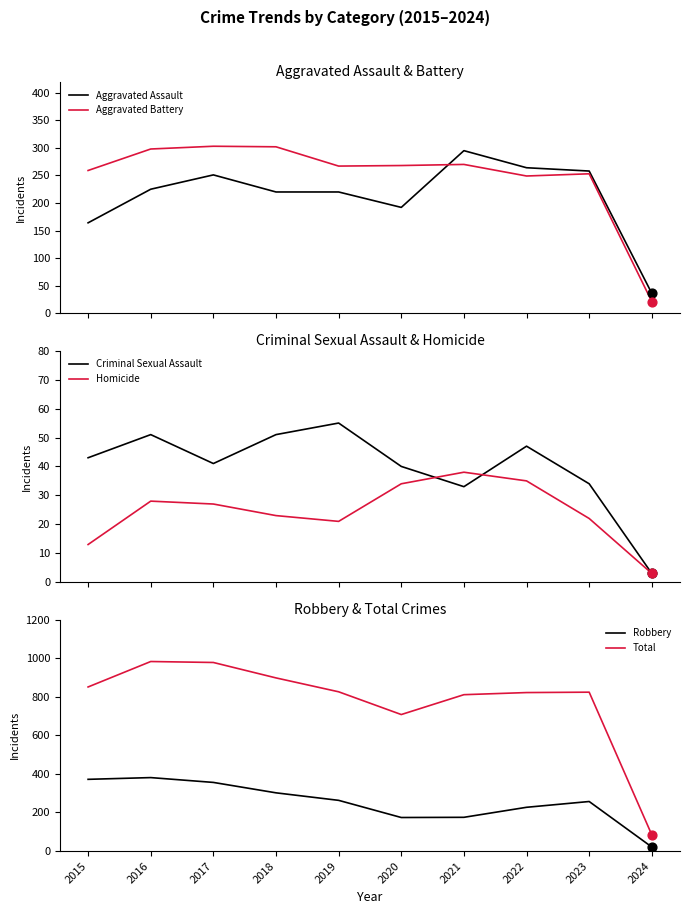

Which series has the largest total across all categories?

Total